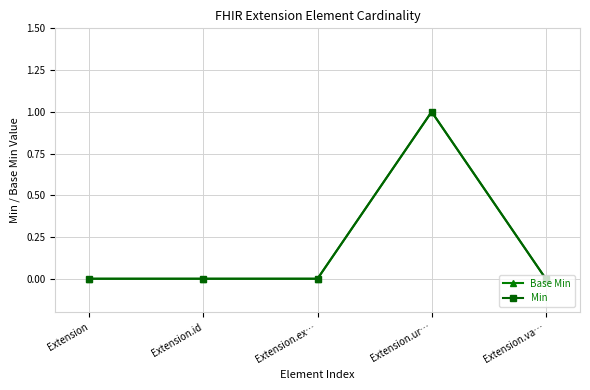

Between Extension and Extension.va…, which series saw the biggest shift?

Base Min